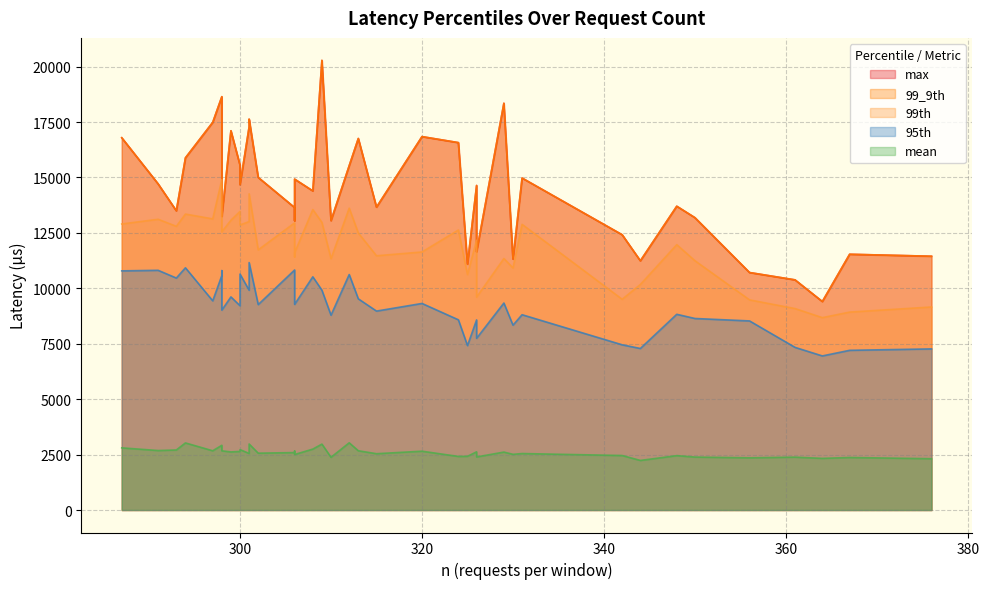

How many lines are shown in the chart?

5